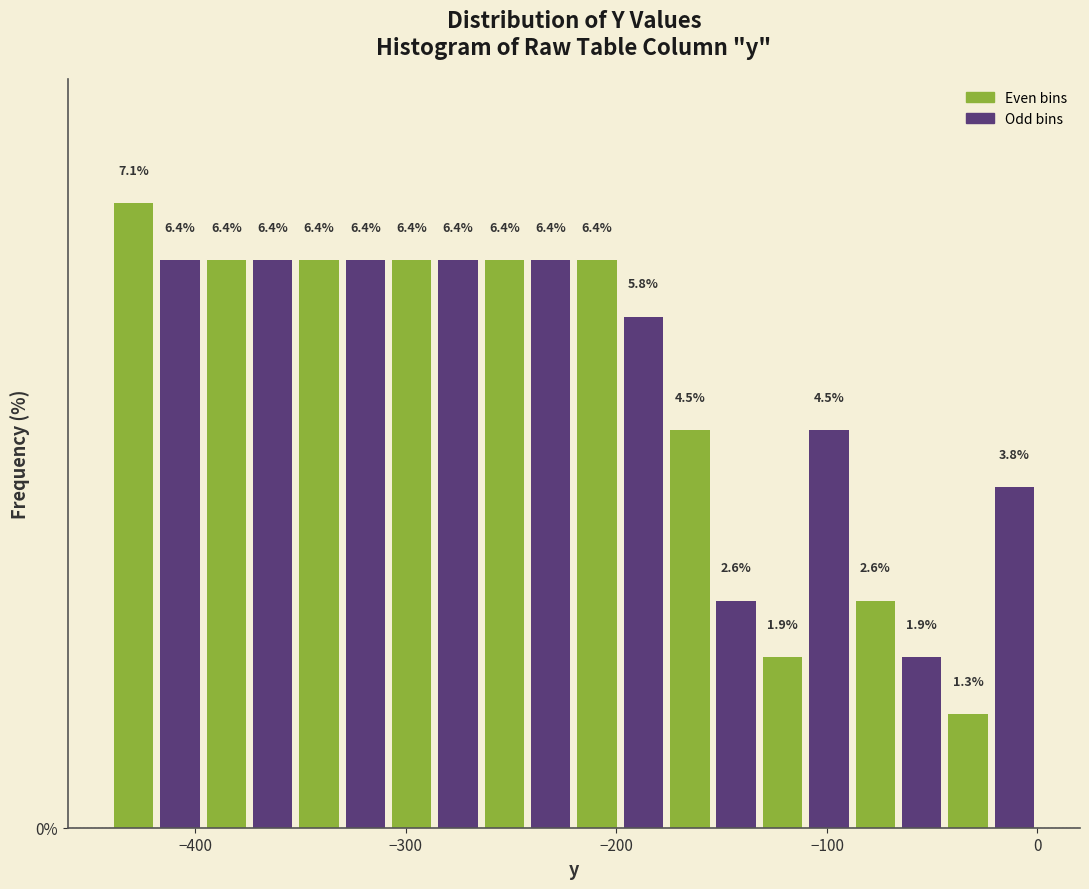

Read against the x-axis, roughly where is the centre of the tallest bar?

-430